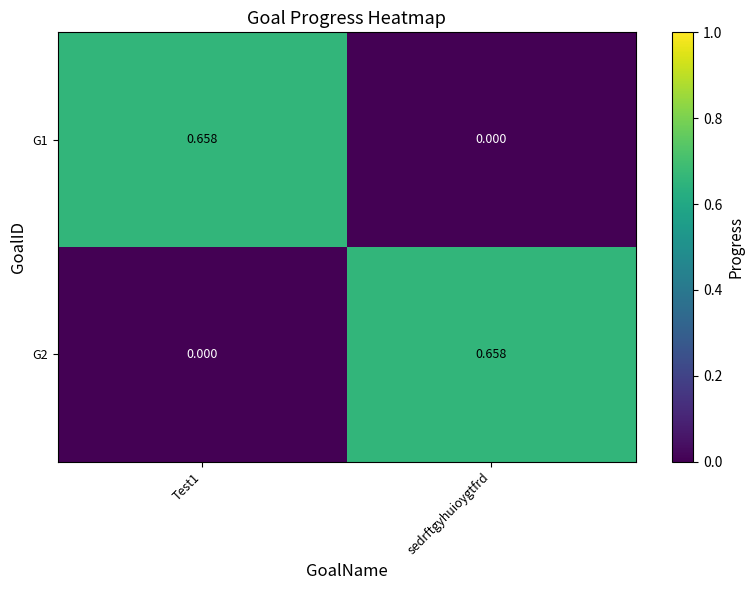

How many data points in G1 are above 0?

1